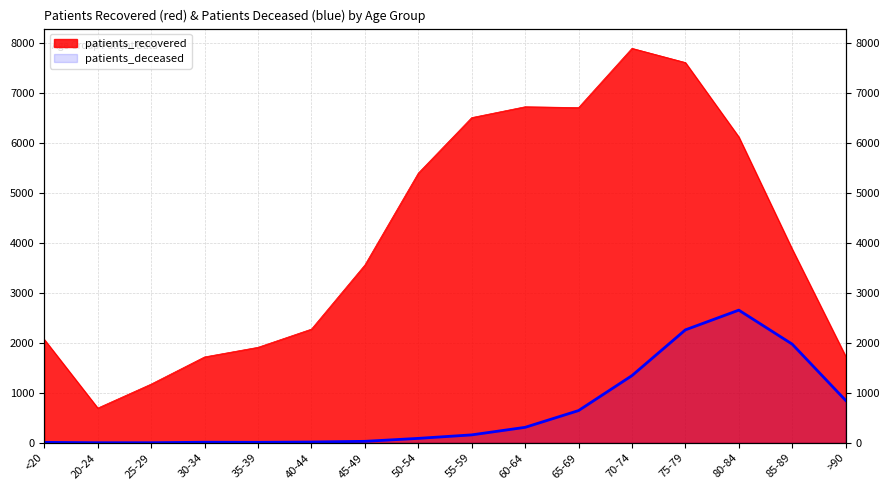

How many interior local valleys does the patients_recovered series have?

2